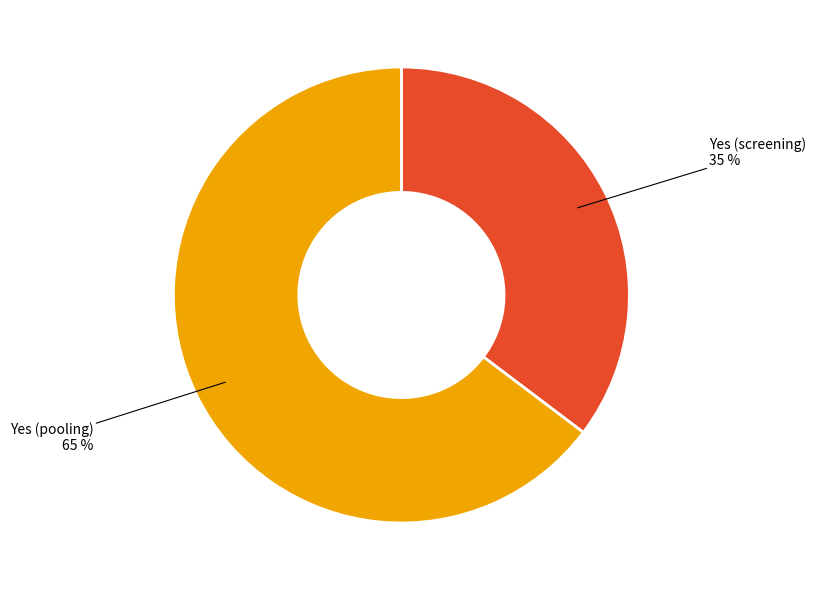

Between Yes (screening) and Yes (pooling), which is larger?

Yes (pooling)